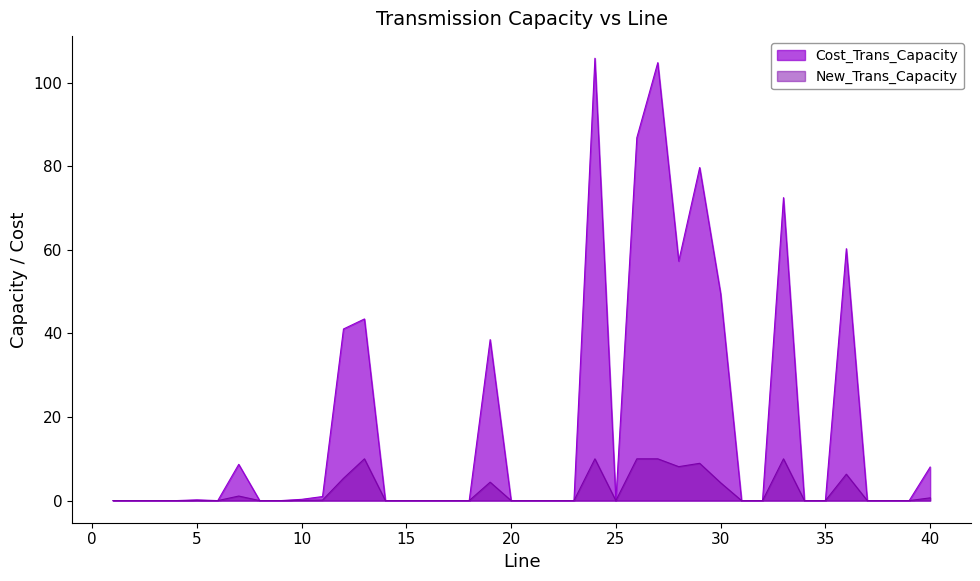

What is the approximate value of New_Trans_Capacity at 13?

10.0